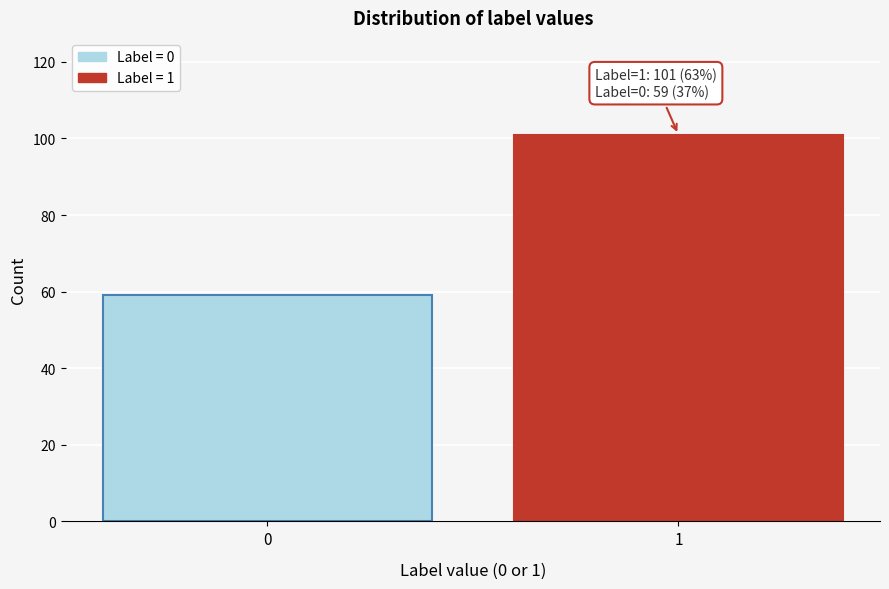

Reading right to left, transcribe all the data shown in this chart.

1=101	0=59